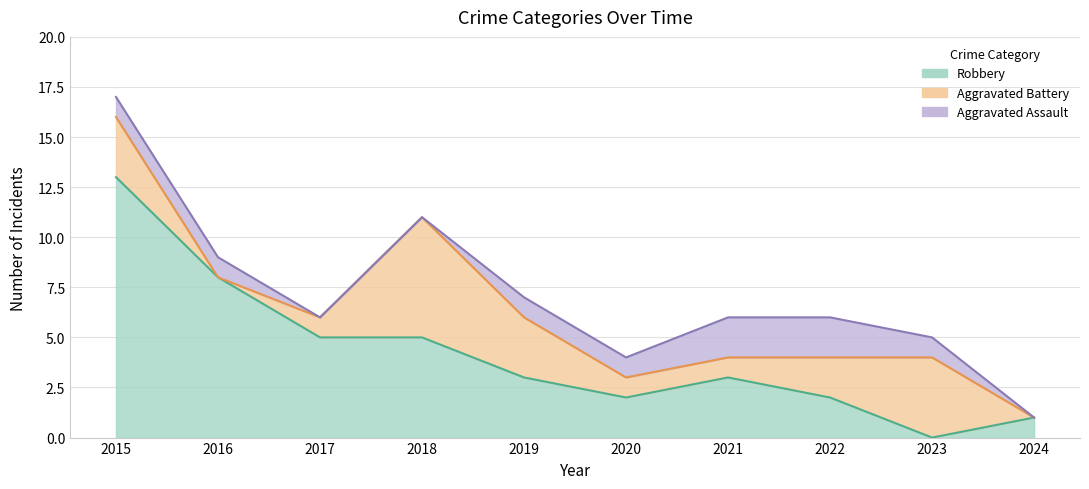

Which series ends up on top after the final intersection of Aggravated Battery and Robbery?

Robbery